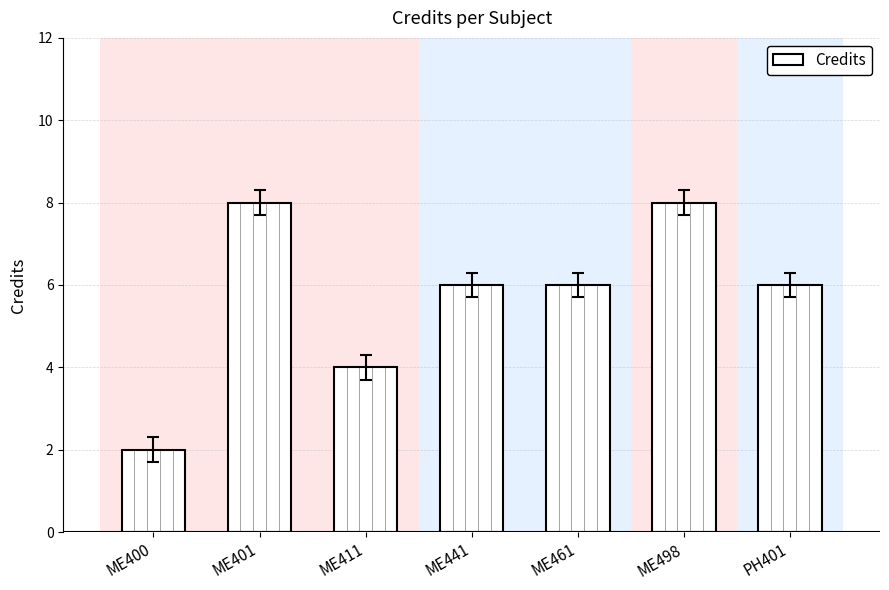

What is the sum of the values at PH401 and ME411?

10